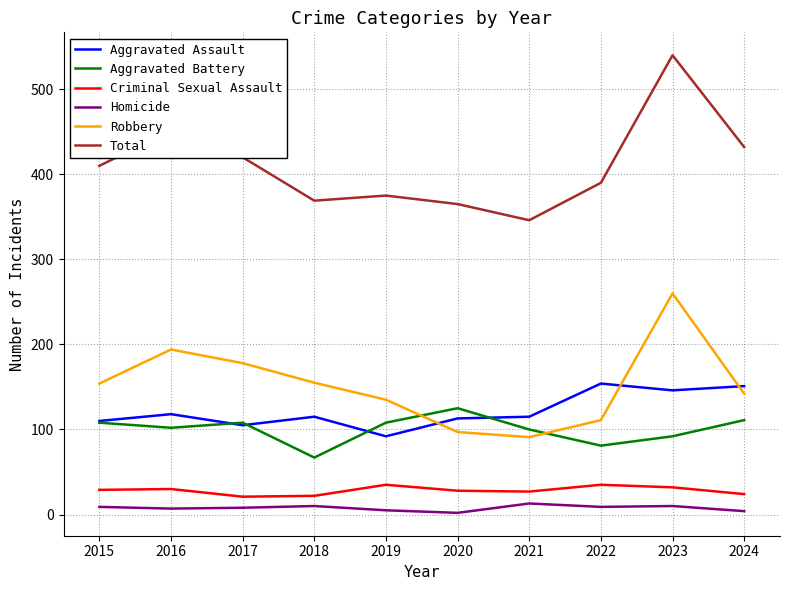

Which series has the widest spread of values?

Total